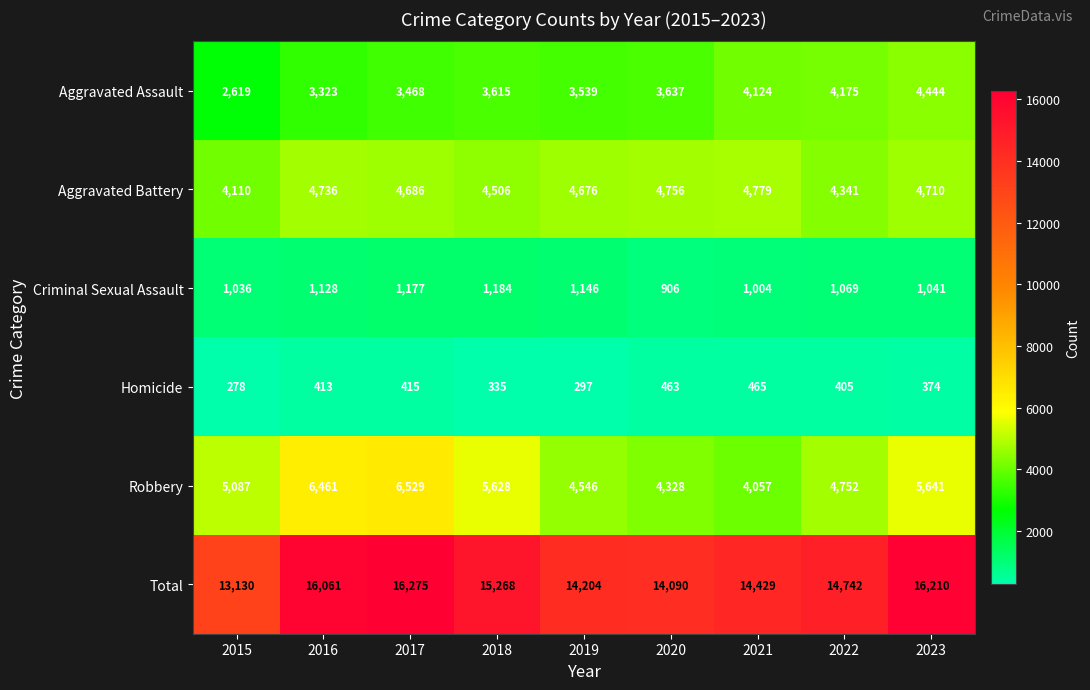

How many data points does each series have?

9